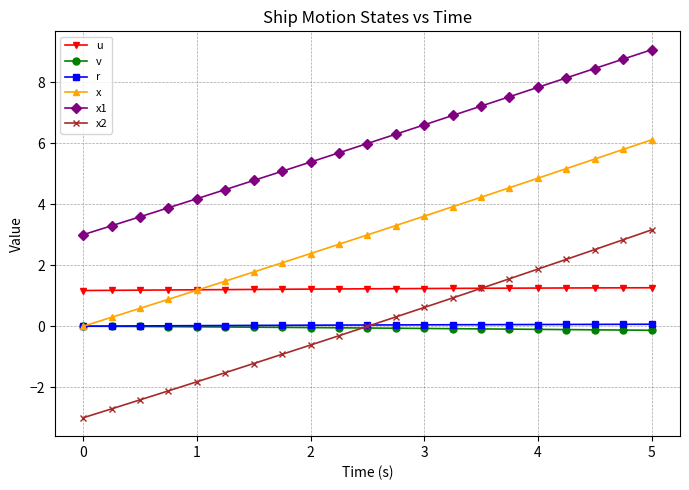

Which series has the widest spread of values?

x2